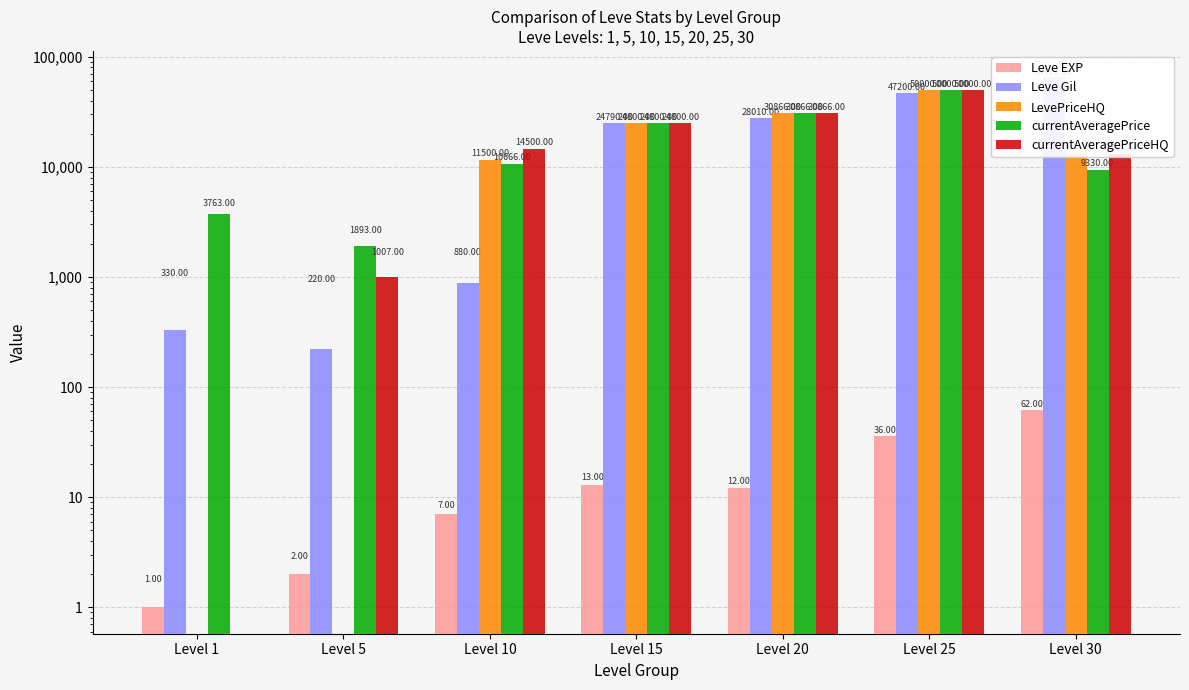

Where is currentAveragePrice nearest to the value 25946?

Level 15